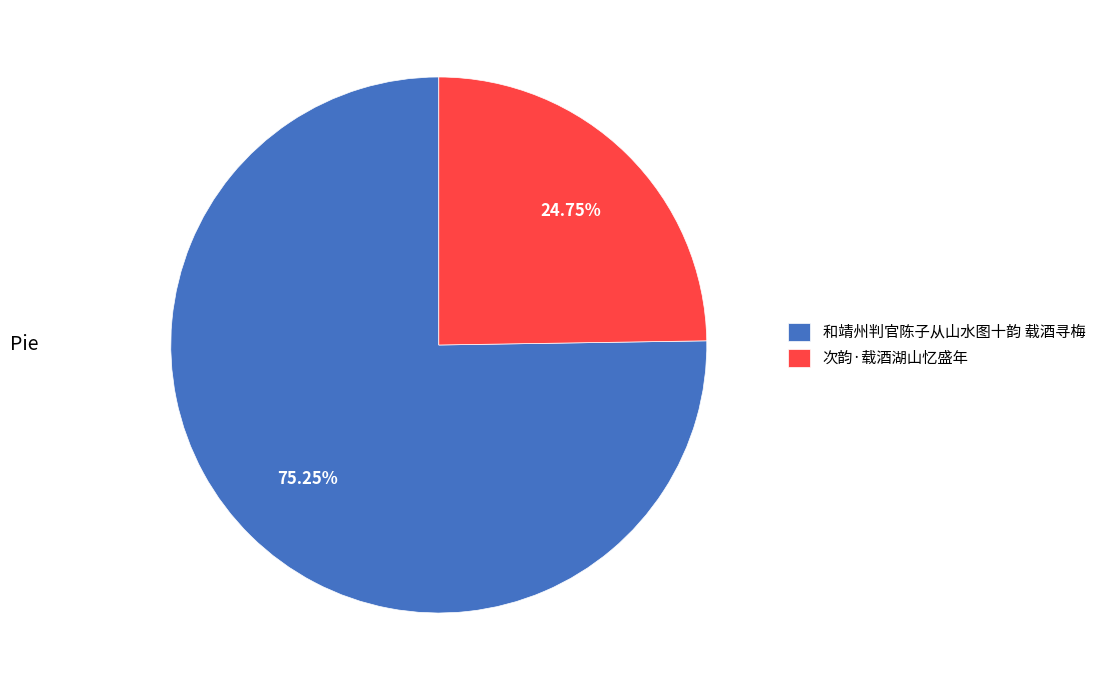

Which slice is the smallest?

次韵·载酒湖山忆盛年